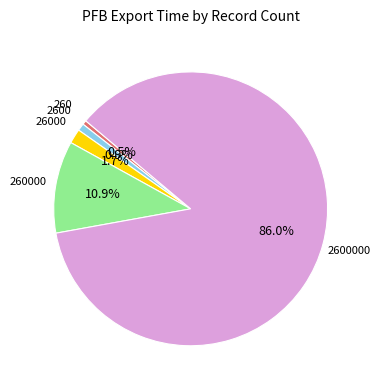

Is there a majority slice in this chart?

Yes